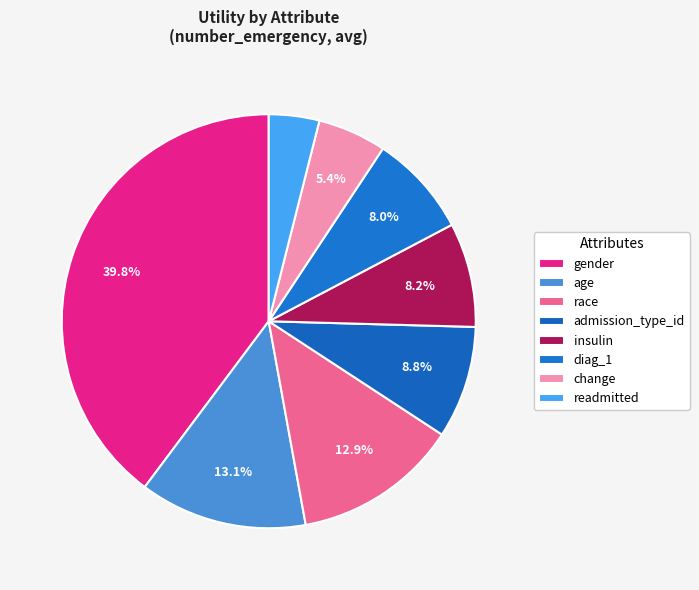

Is the sum of admission_type_id and change greater than half?

No